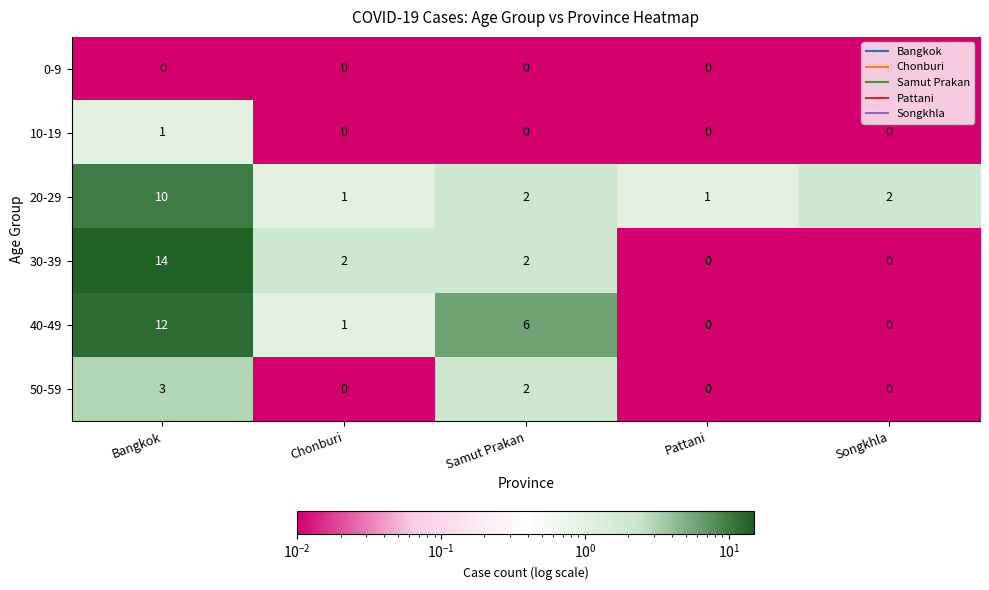

What is the spread (max minus min) of values at Bangkok?

14